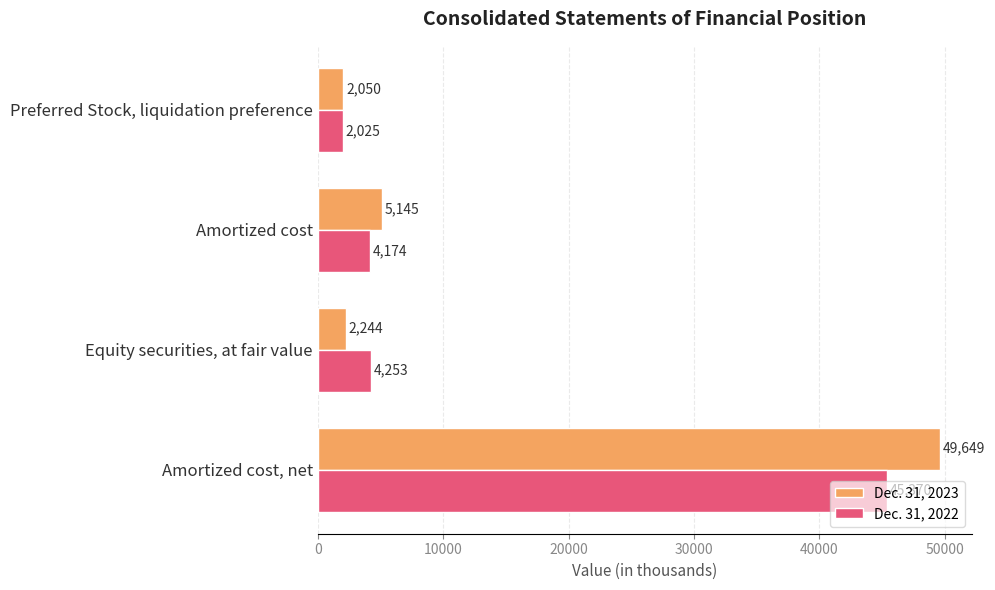

What is the difference between the maximum and minimum values in the Dec. 31, 2023 series?

47599